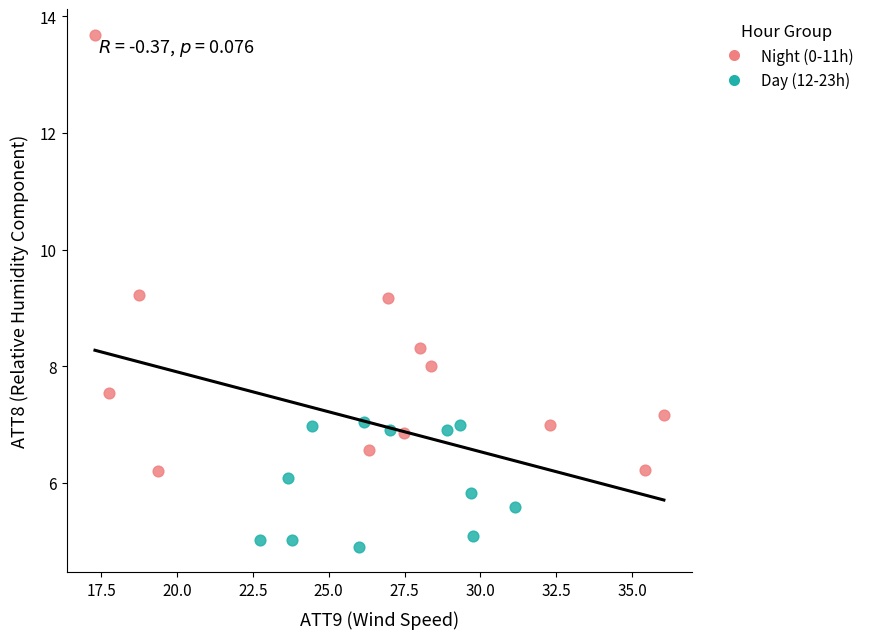

Which series has the widest spread of Y values?

Night (0-11h)